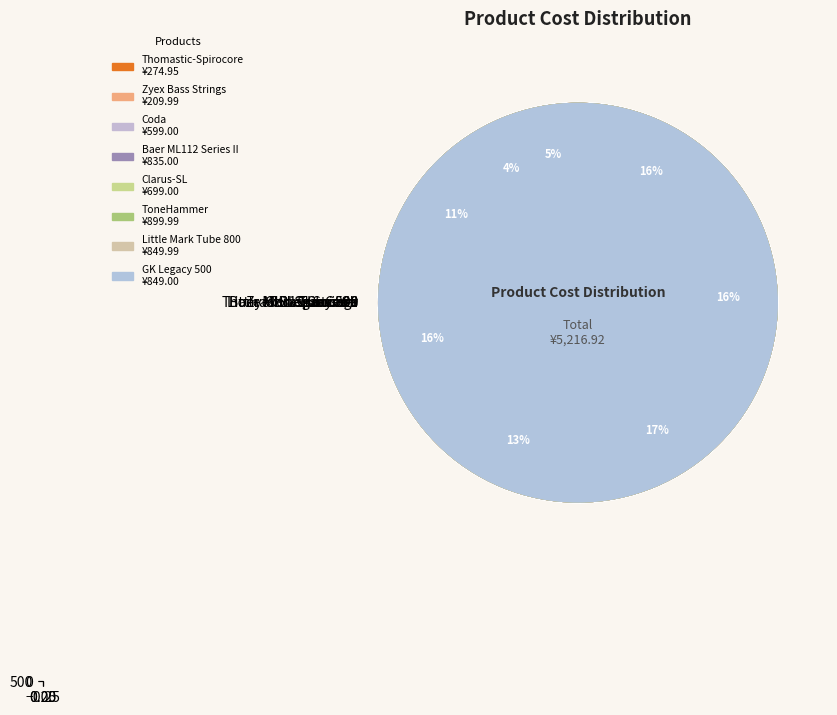

Do ToneHammer and GK Legacy 500 together represent more than half of the pie?

No